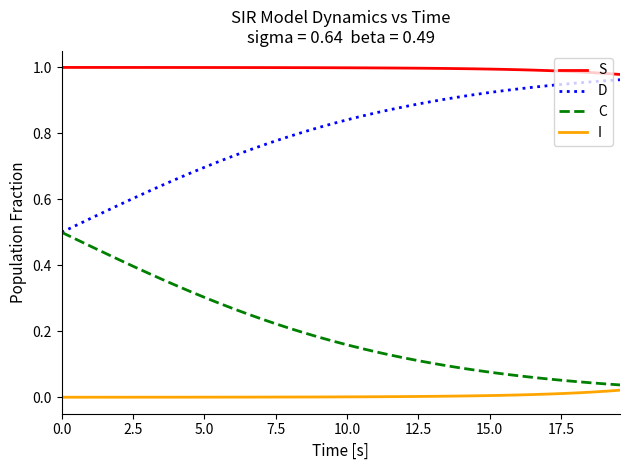

True or false: I and S intersect in this chart.

False